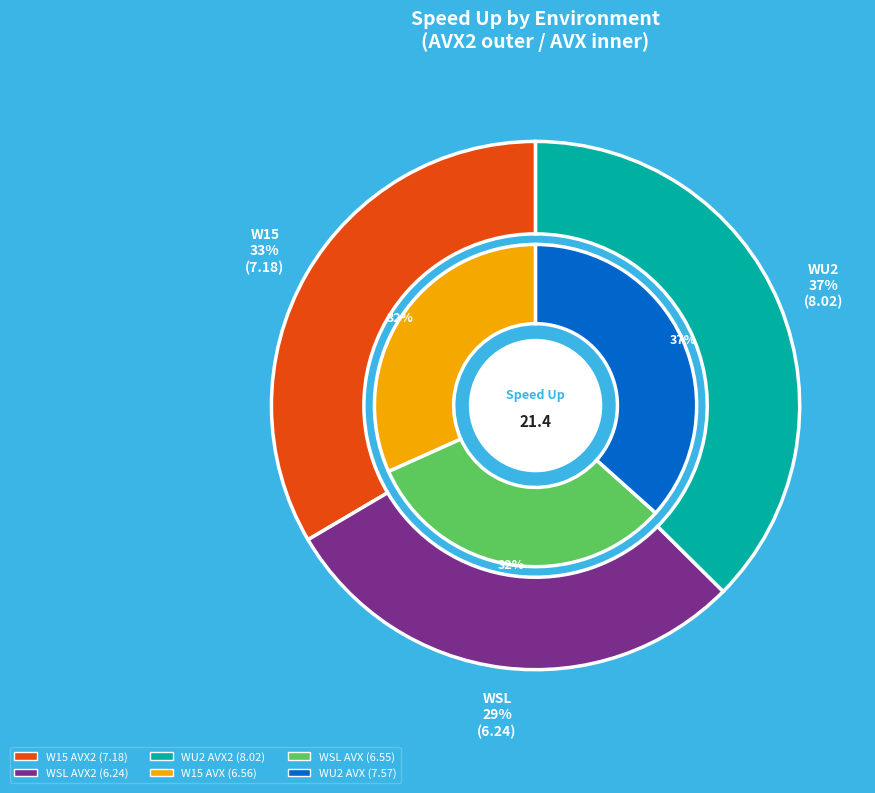

Does 5 account for over 50% of the chart?

No